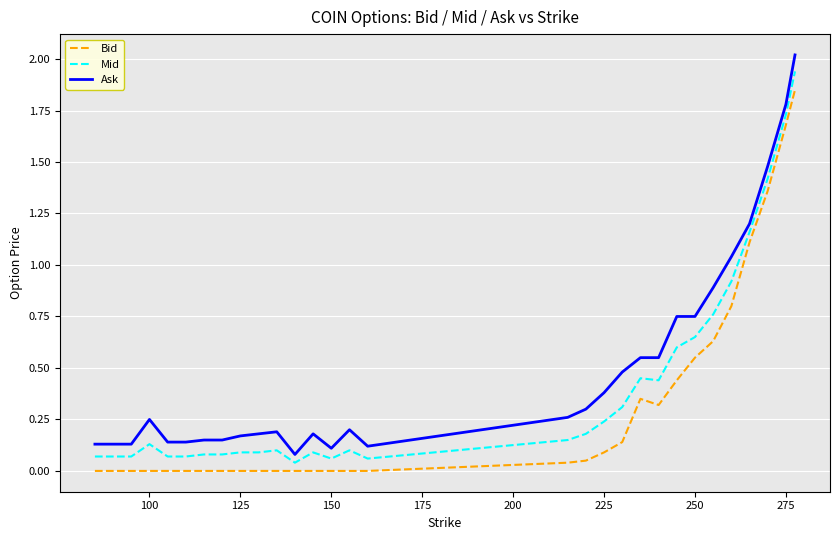

What is the greatest value displayed?

2.0